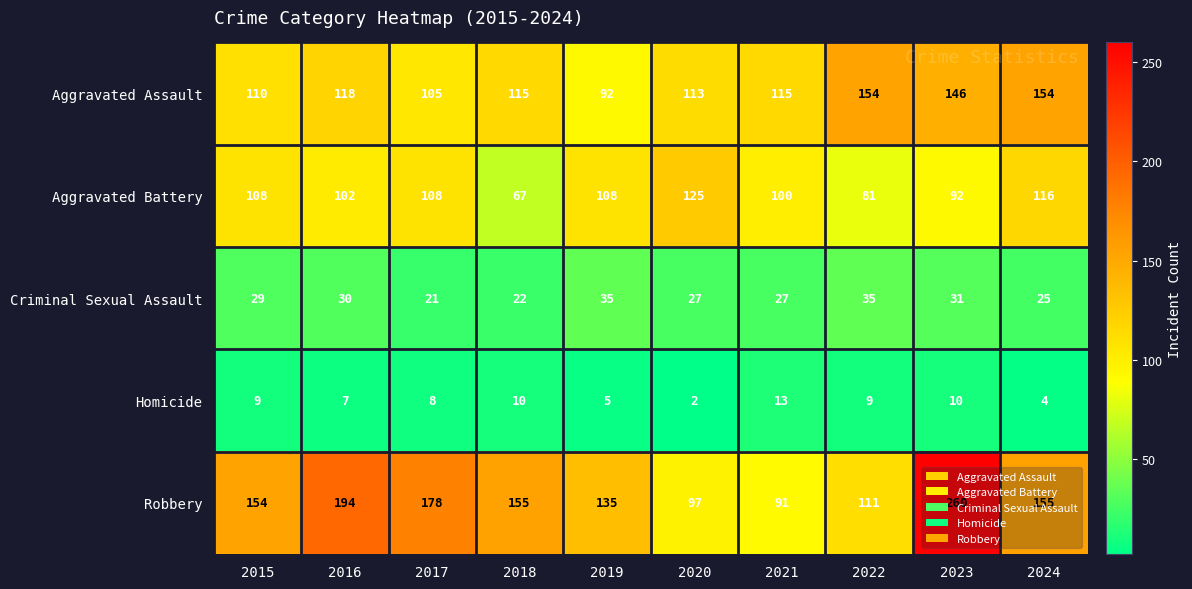

What is the difference between the maximum and minimum values in the Robbery series?

169